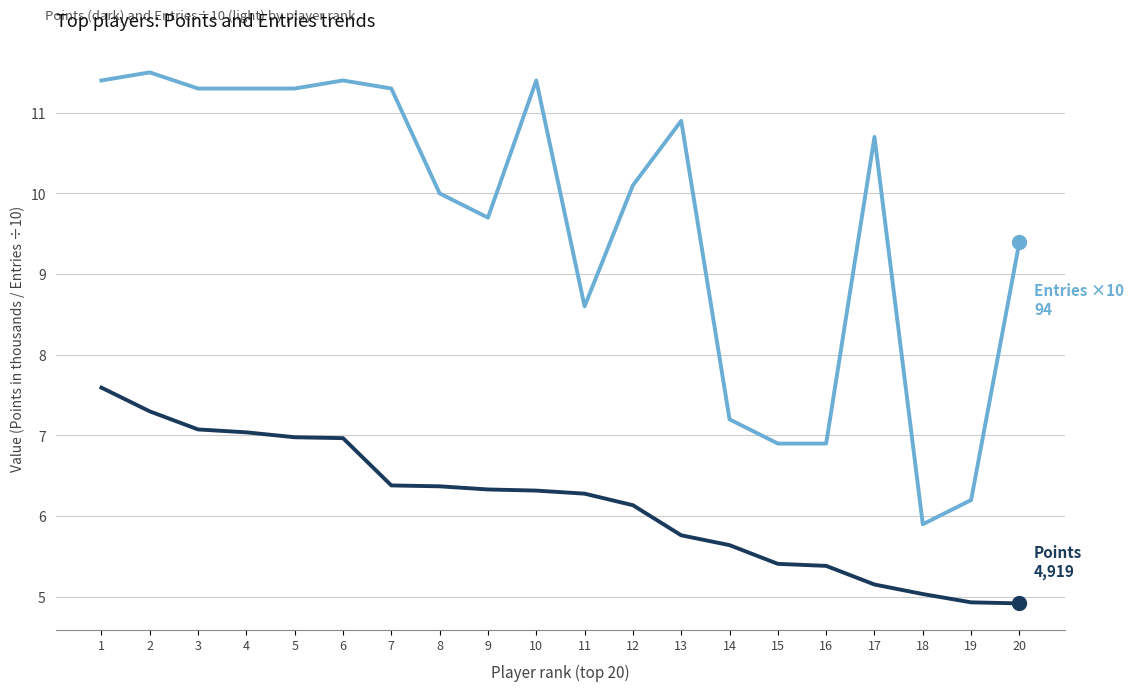

What is the difference between the highest and lowest values at 8?

3.6